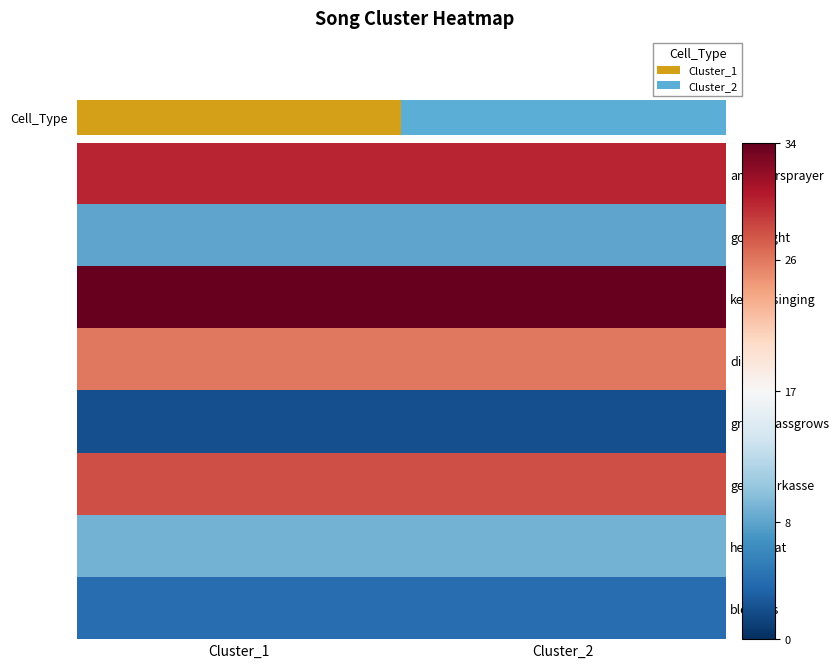

Which series has the widest spread of values?

amothersprayer